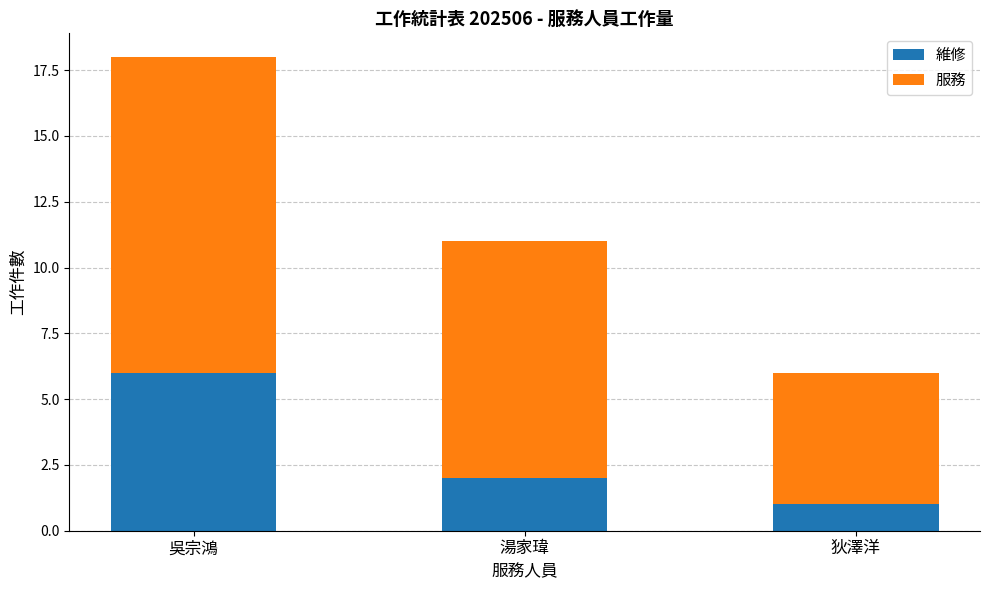

What is the value of the 維修 bar at the 1st from the left?

6